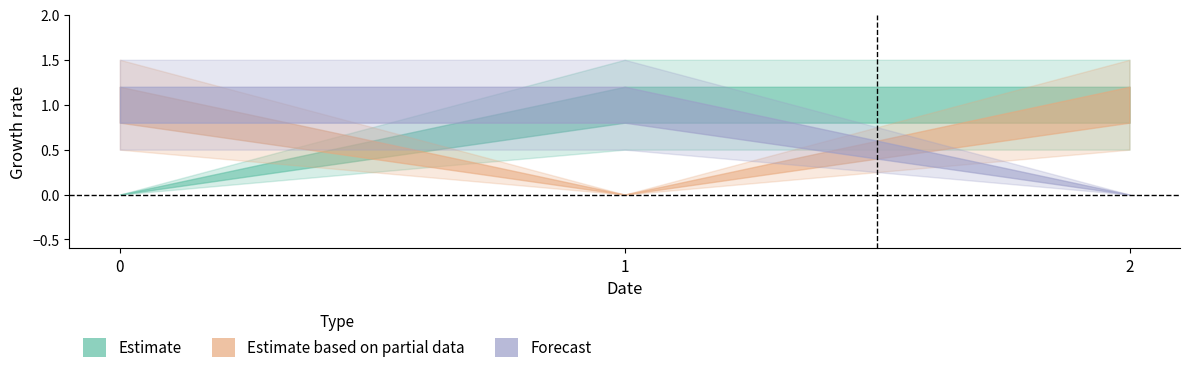

Is this an area chart (filled region under the line)?

No